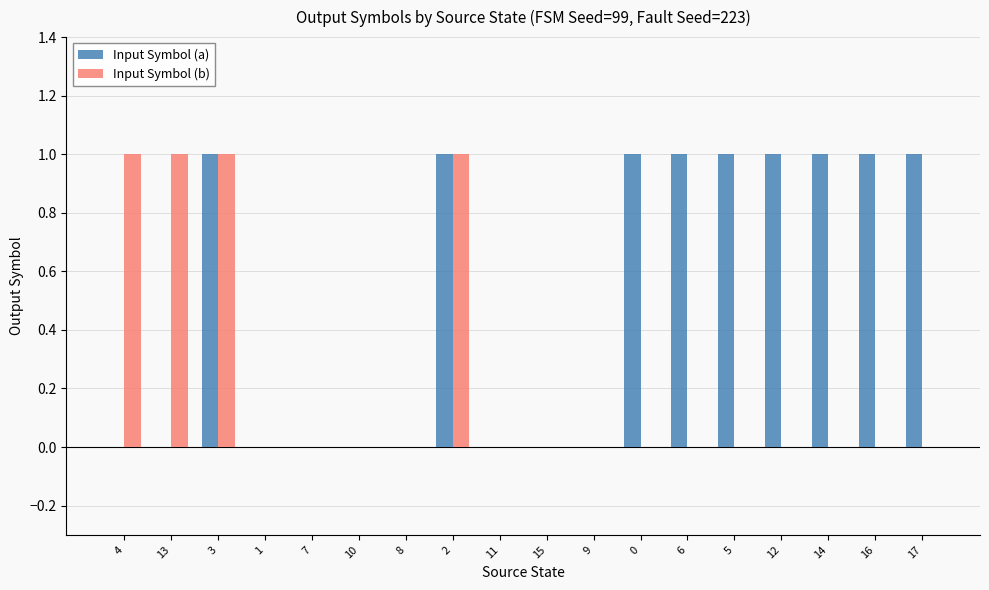

Is it true that Input Symbol (b) equals 1 at 9?

False